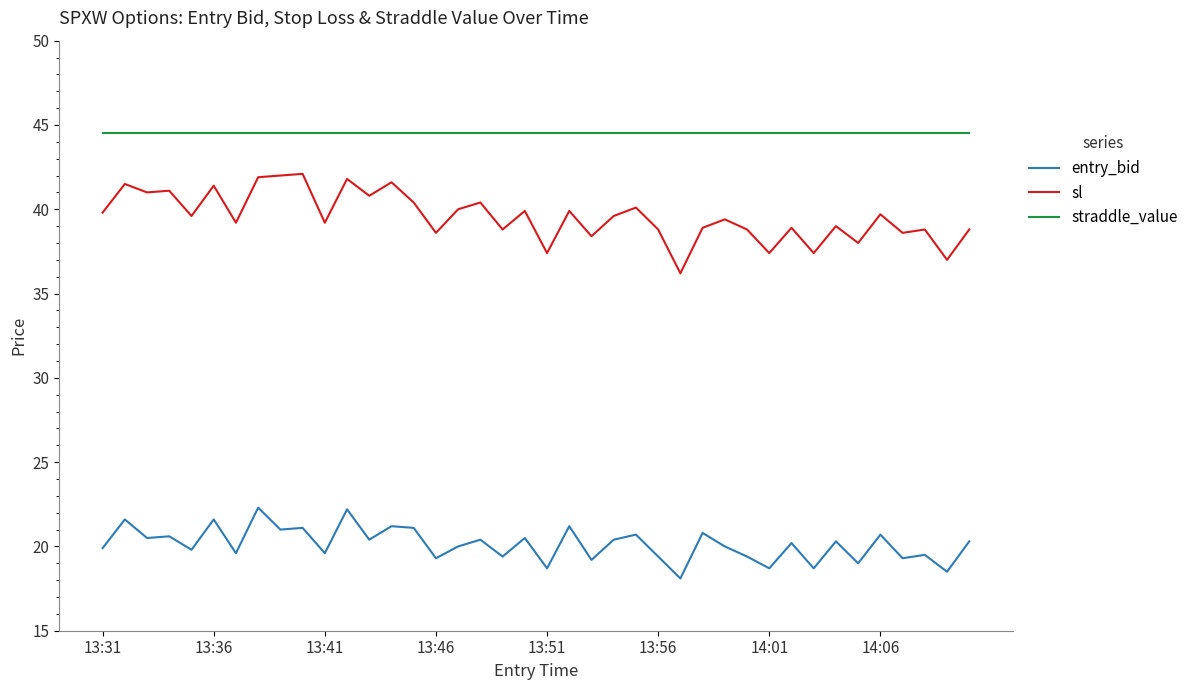

Which series has the largest range (max minus min)?

sl